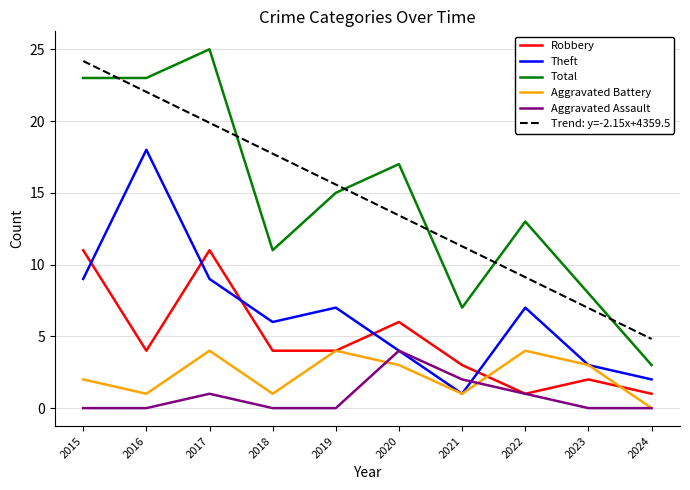

Reading left to right, extract all data points from this chart.

Robbery: 11	4	11	4	4	6	3	1	2	1
Theft: 9	18	9	6	7	4	1	7	3	2
Total: 23	23	25	11	15	17	7	13	8	3
Aggravated Battery: 2	1	4	1	4	3	1	4	3	0
Aggravated Assault: 0	0	1	0	0	4	2	1	0	0